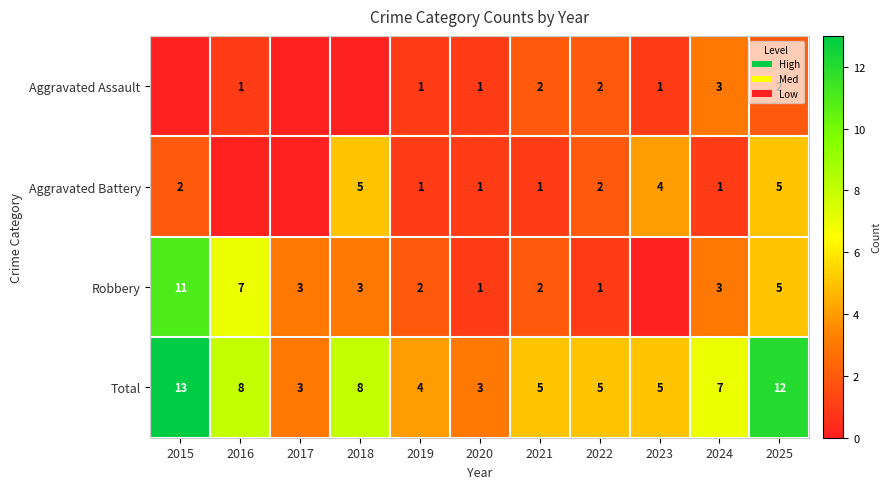

What value does the Total series have at 2022, to the nearest 5?

5